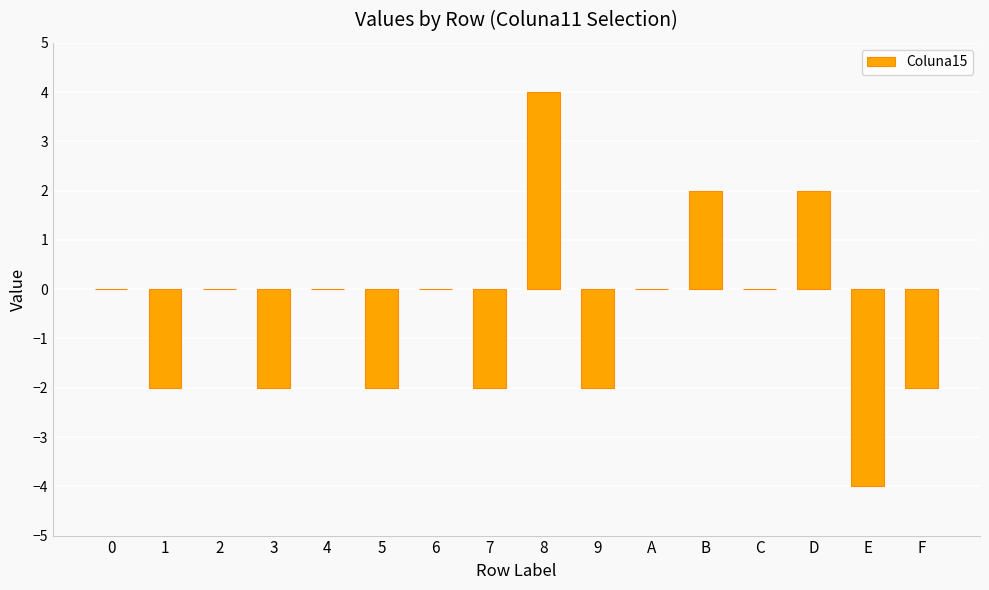

Reading right to left, what are all the values shown in this chart?

-2	-4	2	0	2	0	-2	4	-2	0	-2	0	-2	0	-2	0